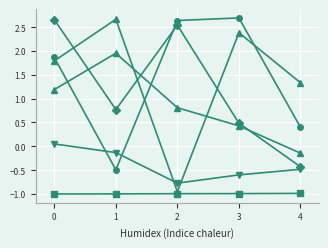

Does the chart have visible grid lines?

Yes